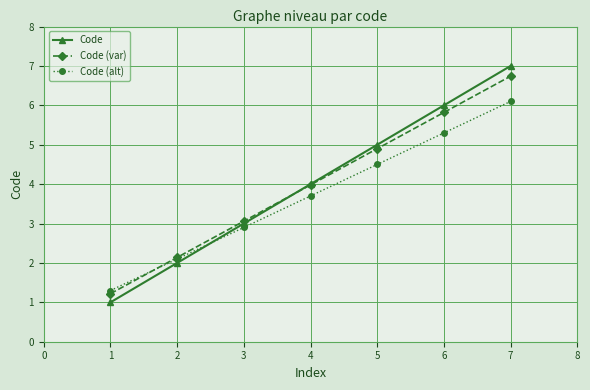

Which series has the largest range (max minus min)?

Code